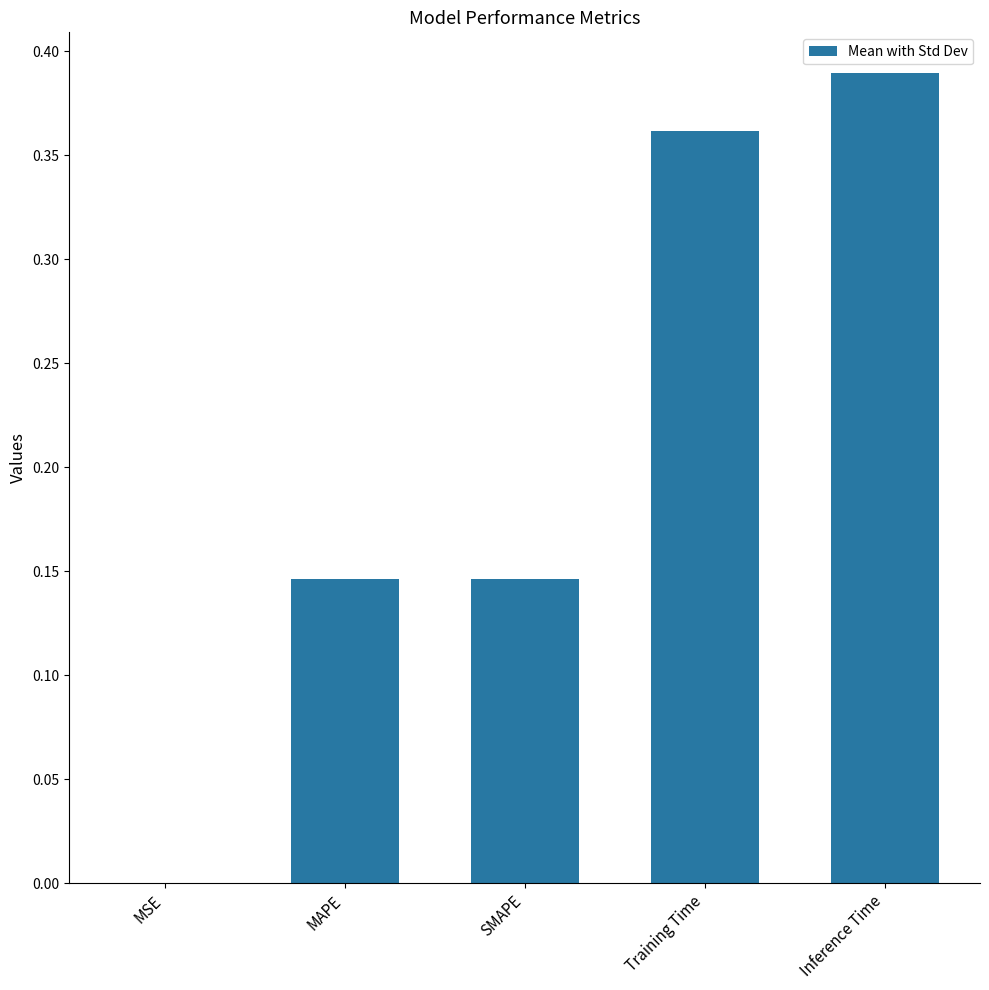

Which has a higher value, Training Time or MAPE?

Training Time